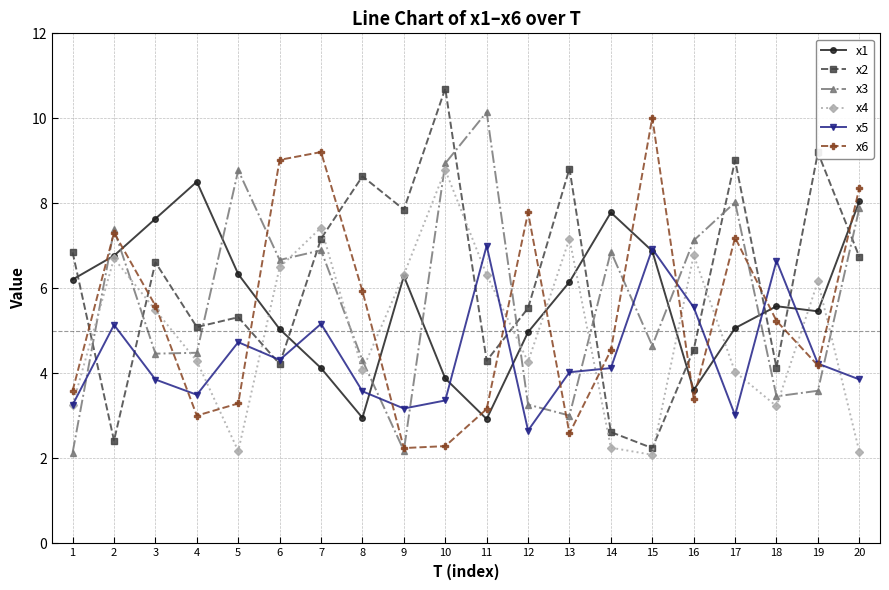

At which category does the chart reach its peak across all series?

10